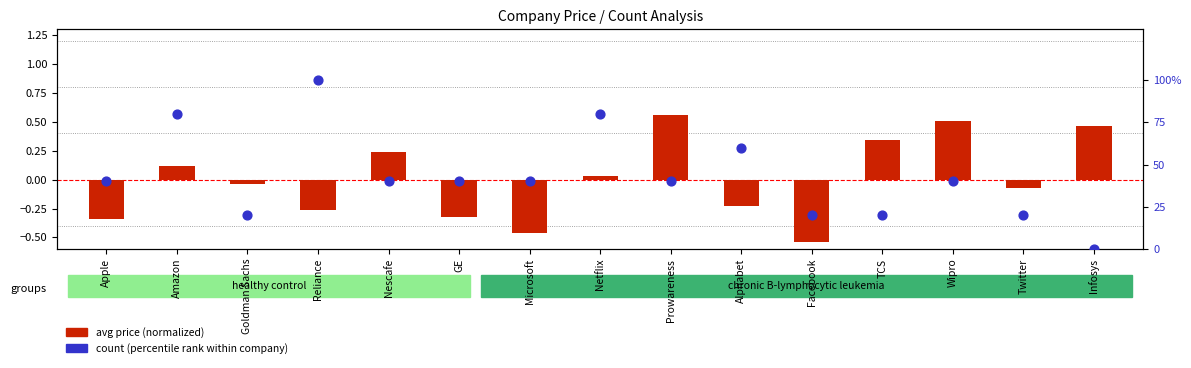

What is the change in value from Microsoft to TCS?

-20